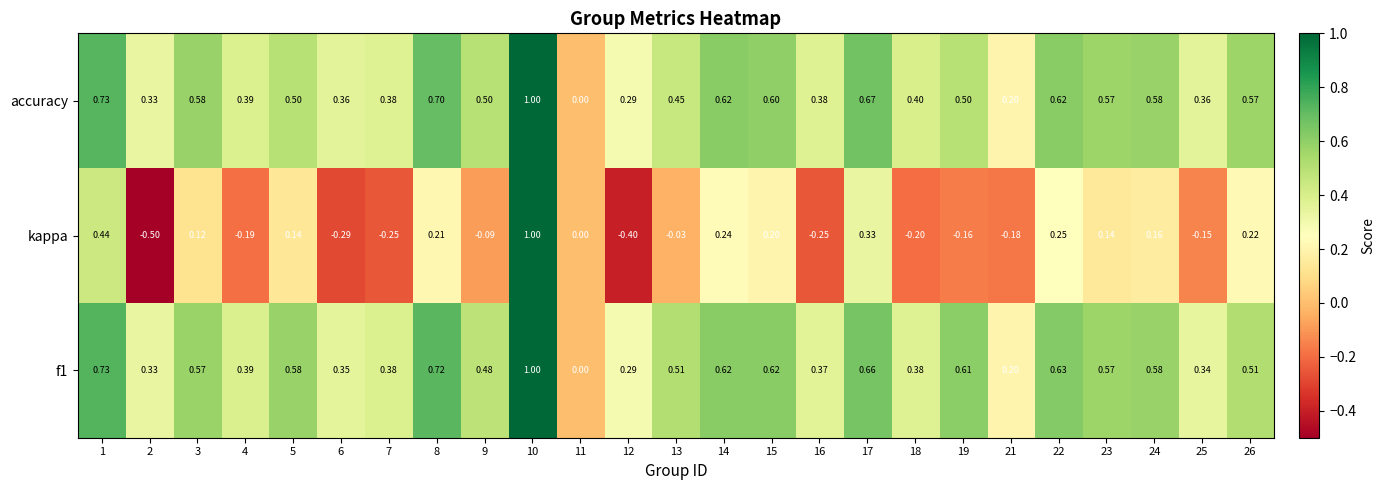

Which label corresponds to the smallest value in the chart?

2